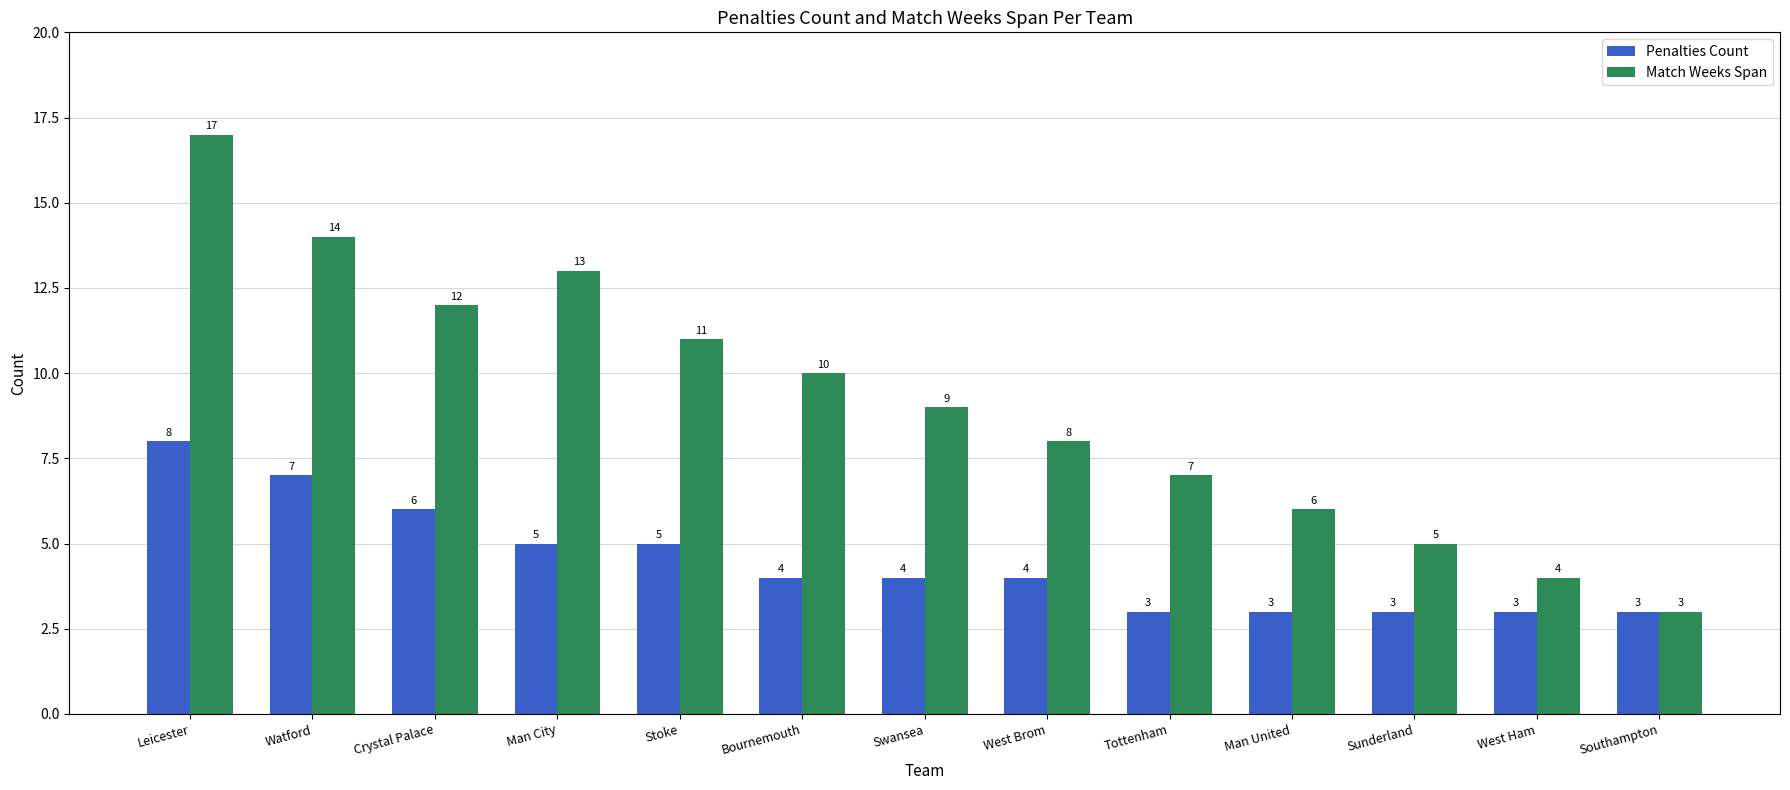

Is the value of Match Weeks Span at Swansea greater than the value of Penalties Count at Watford?

Yes